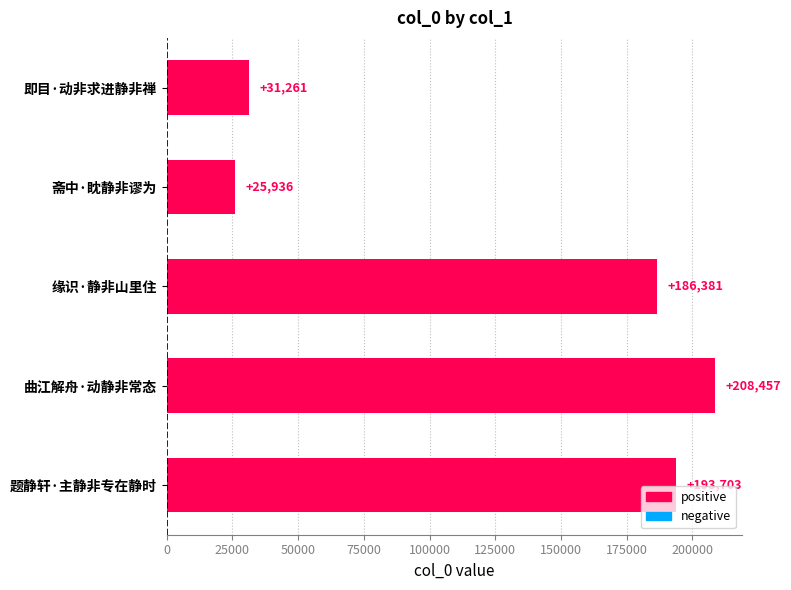

At which label is the value closest to 117196?

缘识·静非山里住